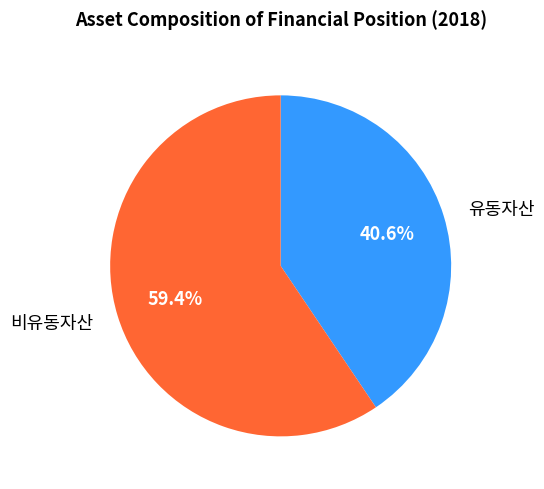

Which category has the smallest portion of the pie?

유동자산